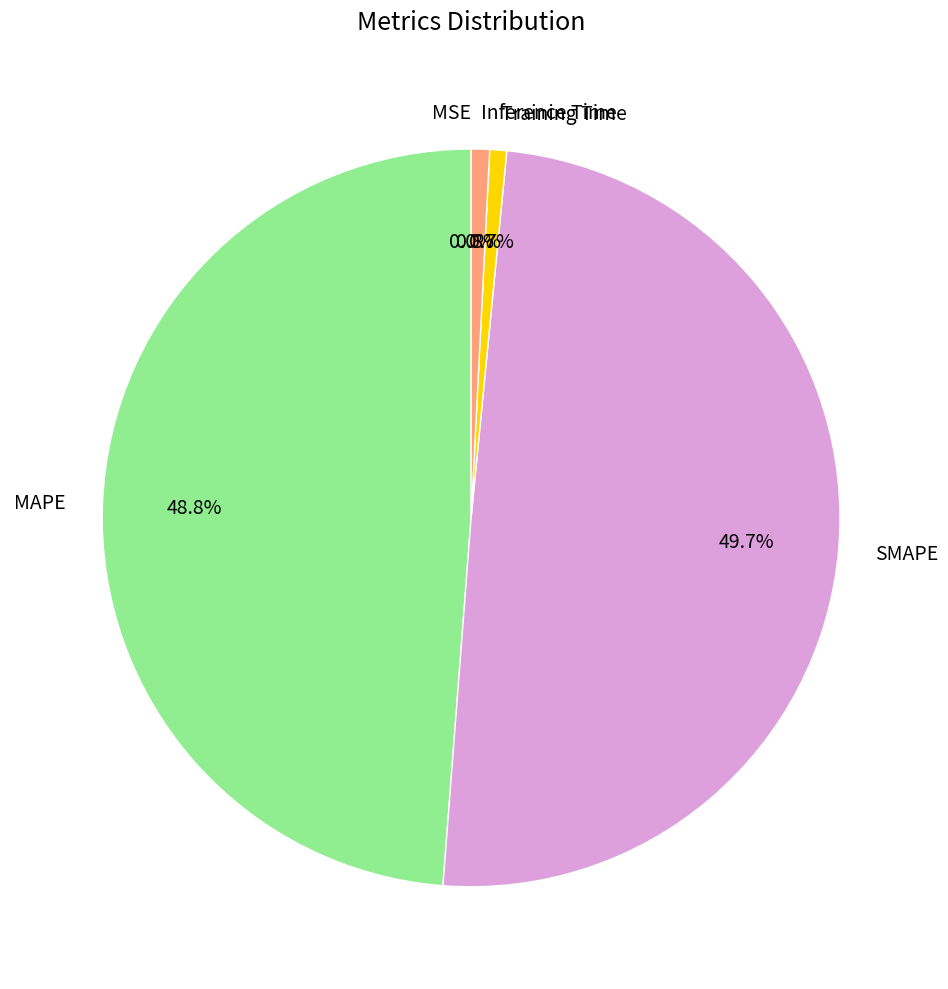

Is MAPE the majority of the pie?

No